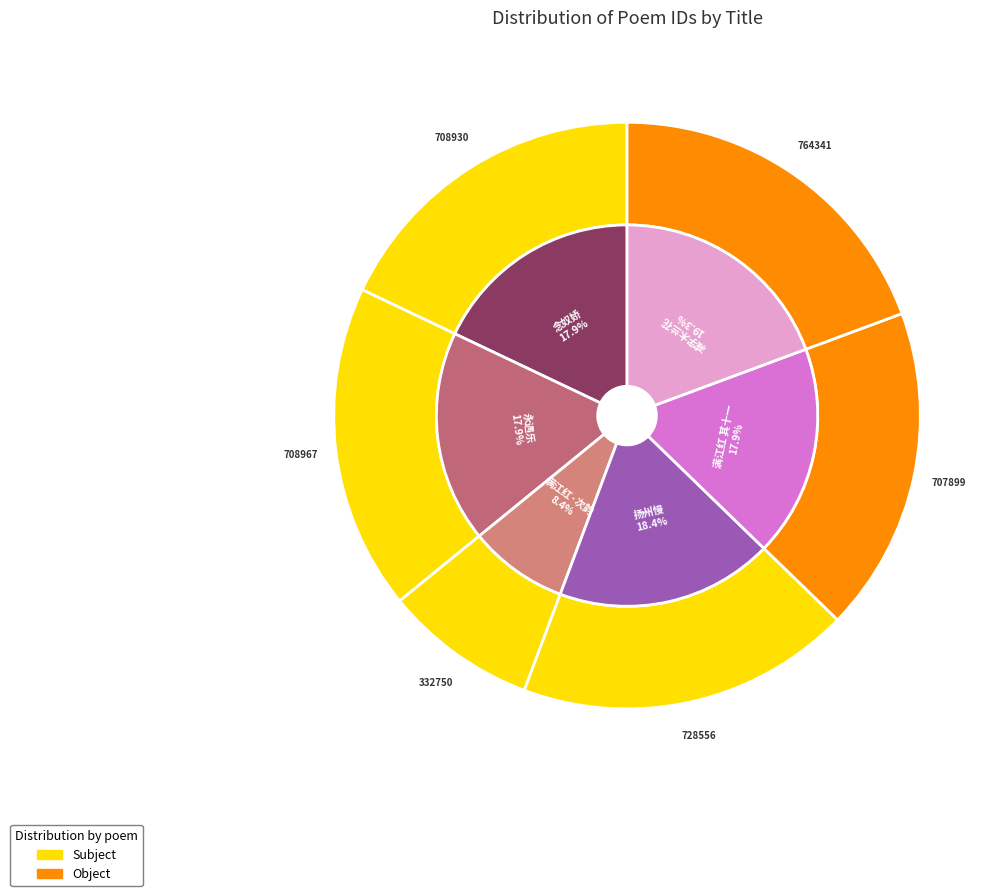

How many slices are in this pie chart?

6